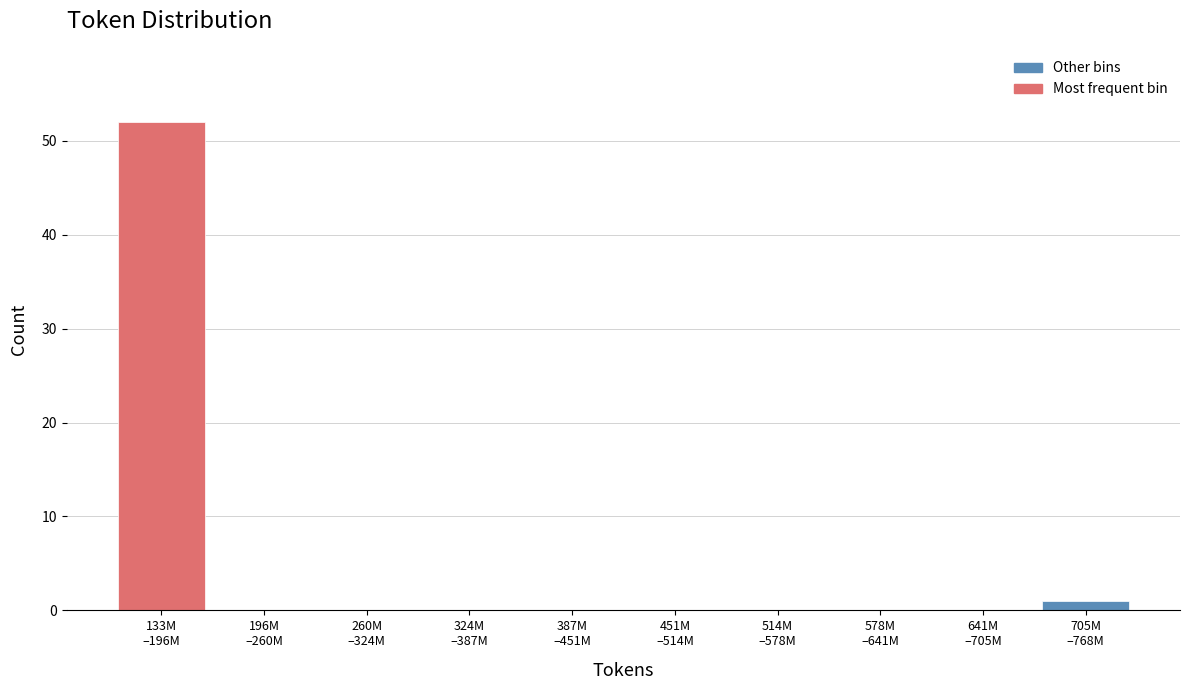

What is the greatest value displayed?

52